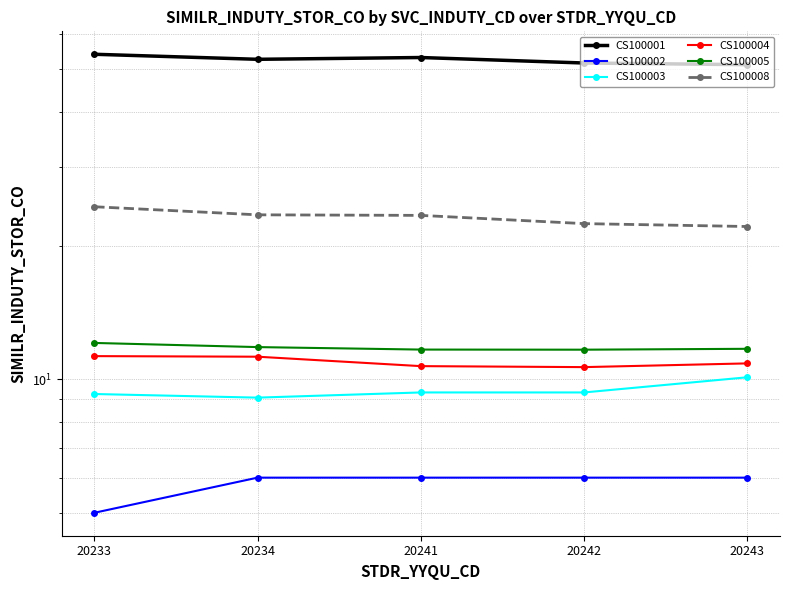

The value of CS100001 at 20241 is 53.1. True or false?

True